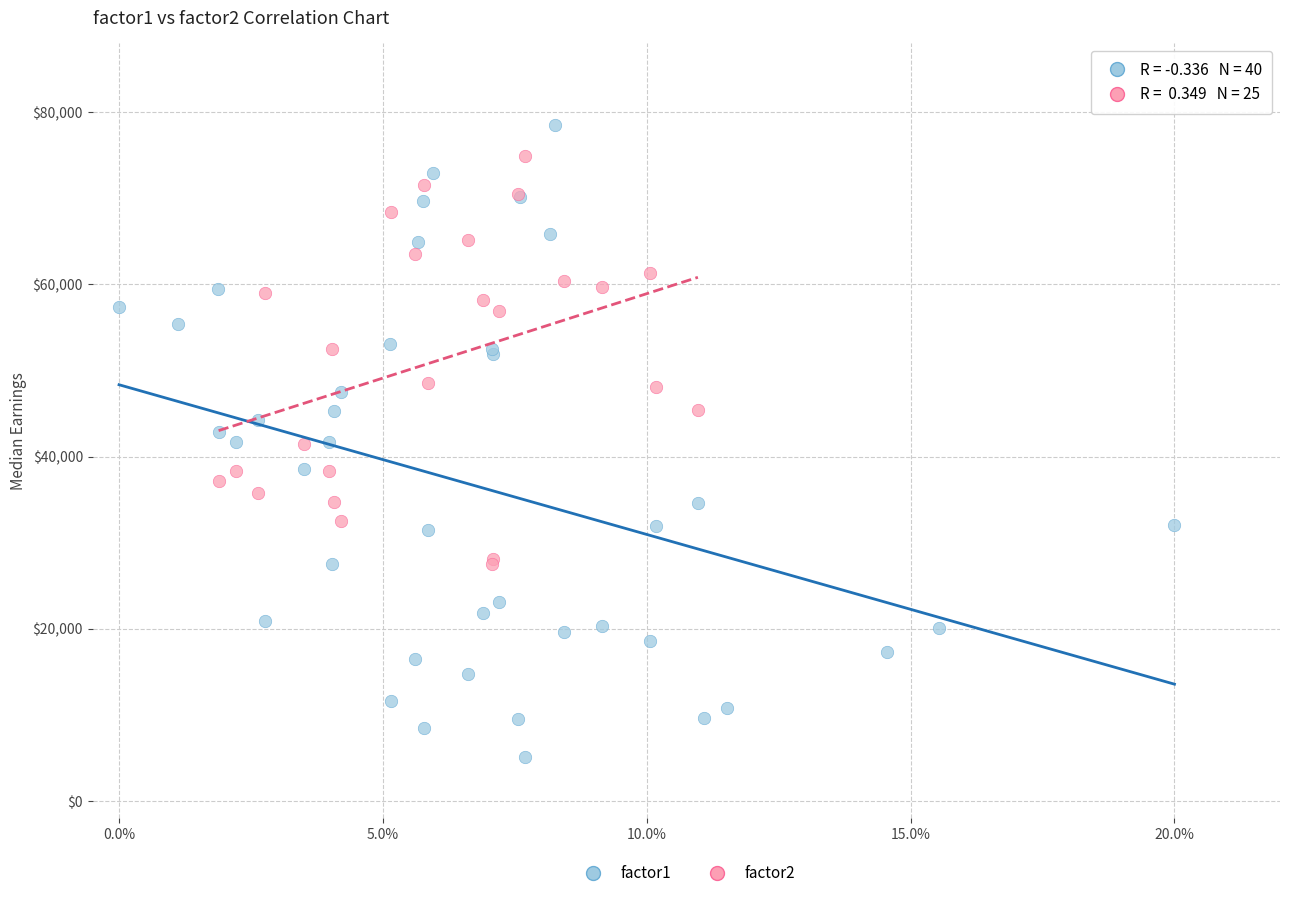

Which series has the largest Y range (max minus min)?

factor1